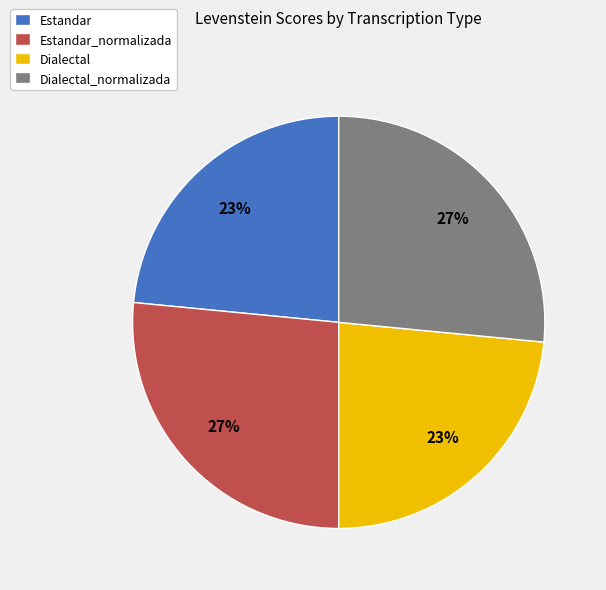

Do Estandar_normalizada and Dialectal_normalizada together represent more than half of the pie?

Yes